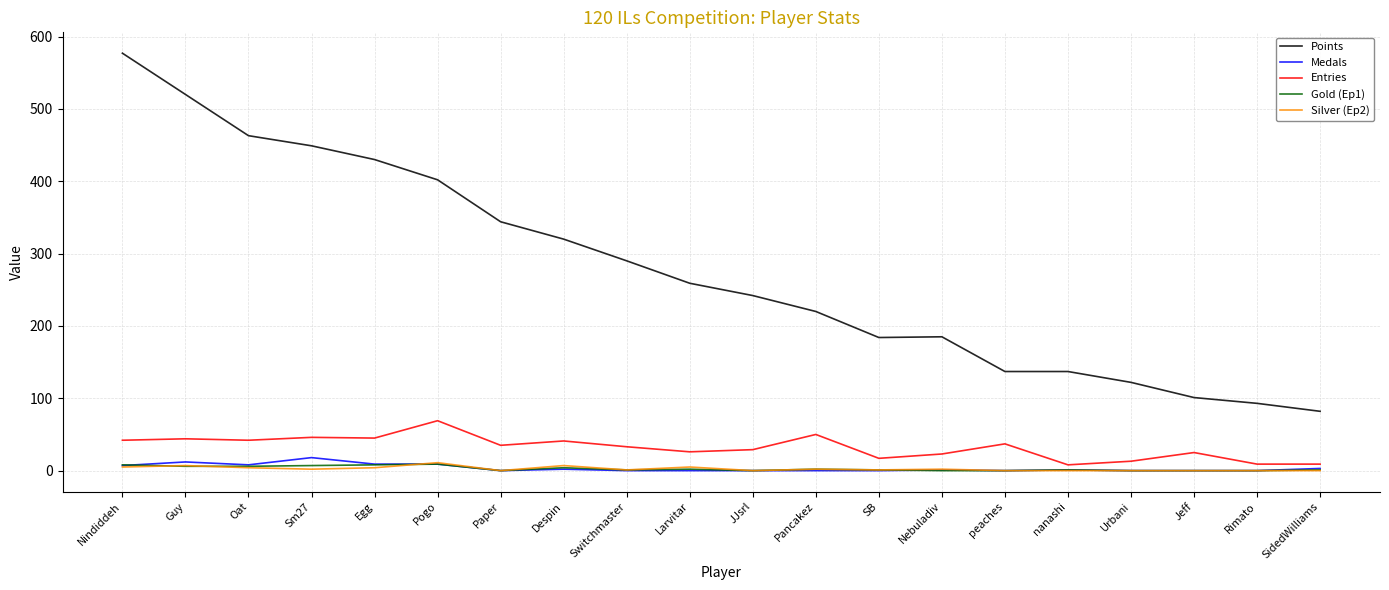

Which series has the largest total across all categories?

Points